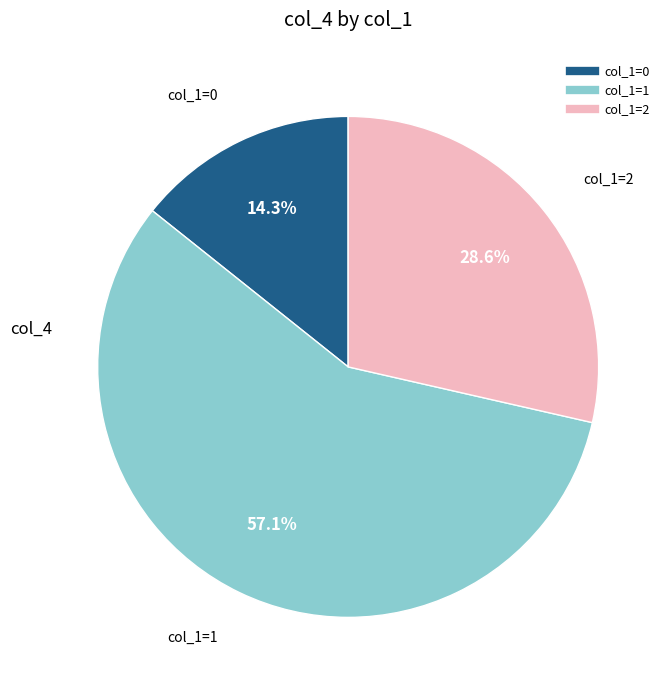

To the nearest percent, what is the difference between the largest and smallest slice percentages?

43%